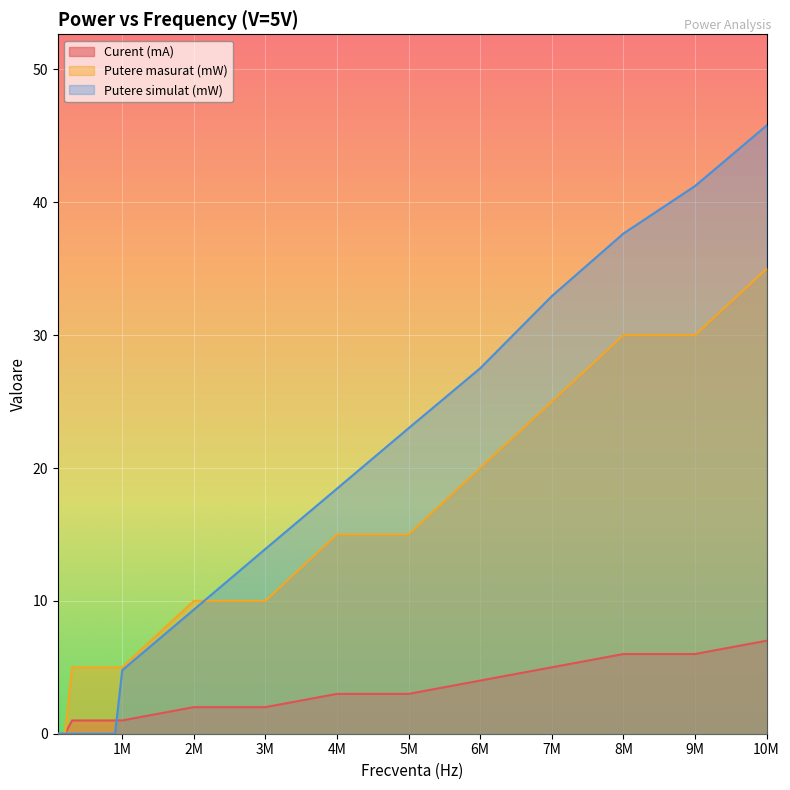

Rank the categories by Curent (mA) value from lowest to highest.

100000, 200000, 300000, 400000, 500000, 600000, 700000, 800000, 900000, 1000000, 2000000, 3000000, 4000000, 5000000, 6000000, 7000000, 8000000, 9000000, 10000000